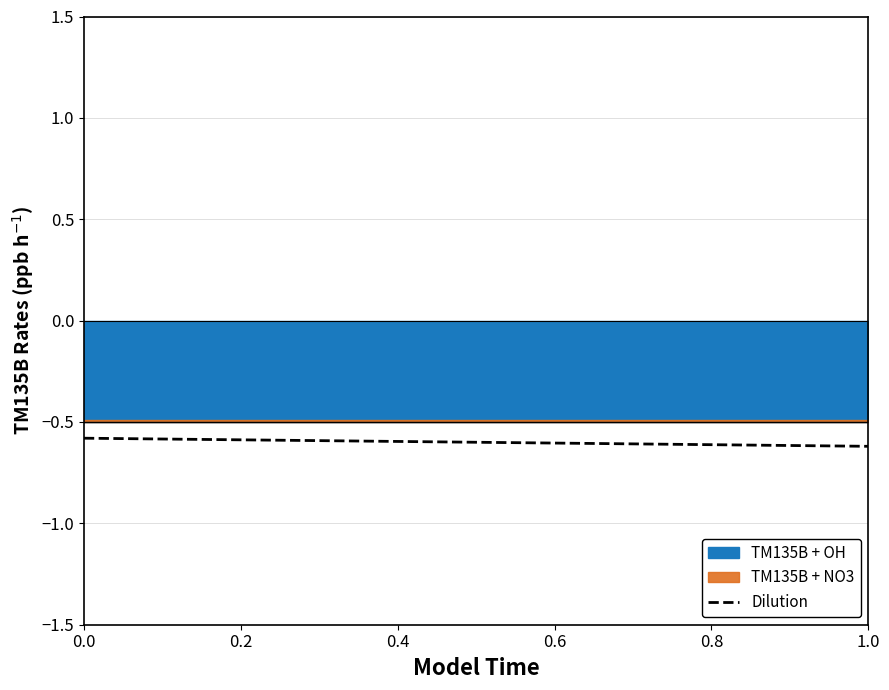

The value of Dilution at 0.0 is -0.6. True or false?

True